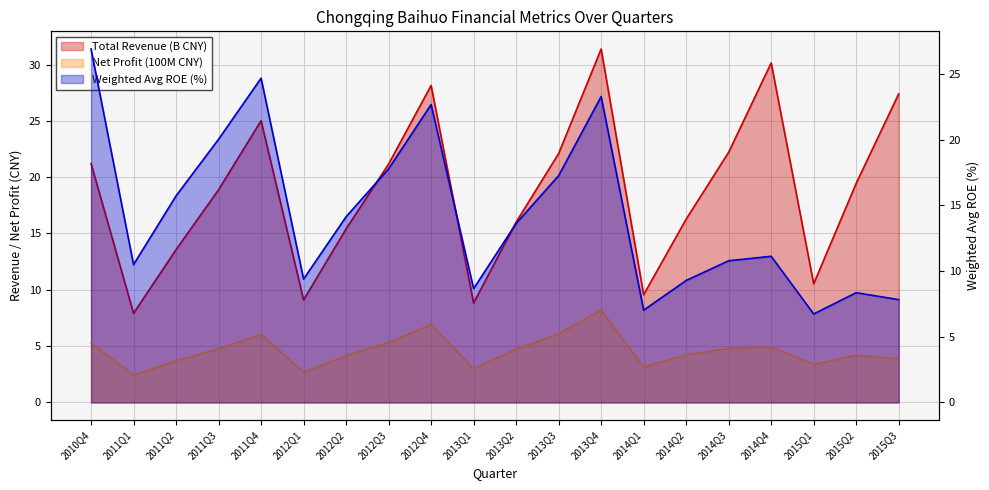

At how many categories does at least one series exceed 5?

20